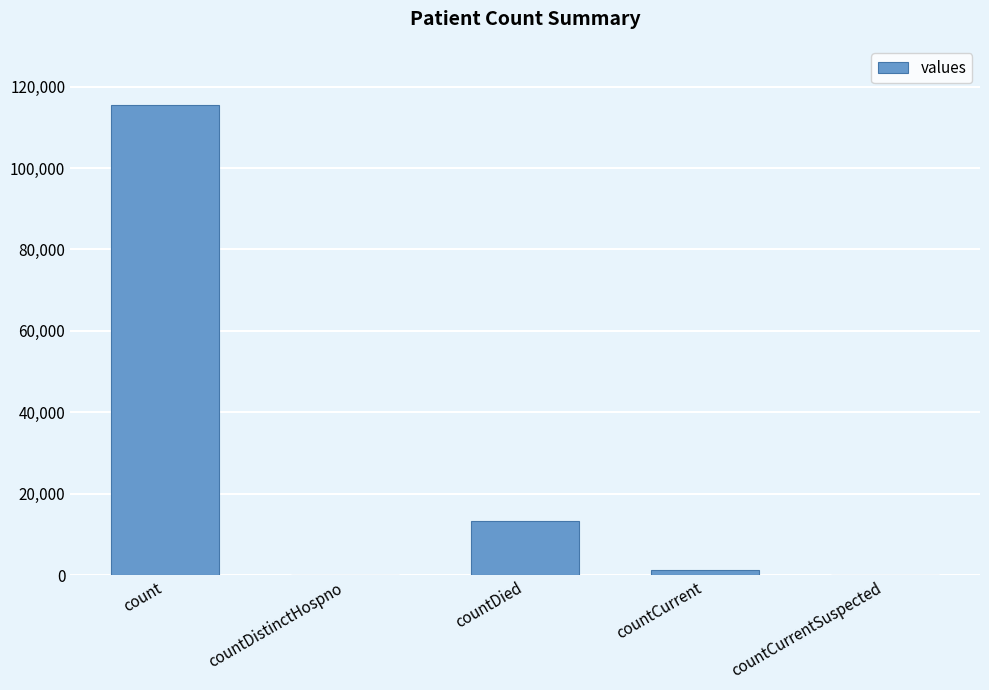

Is it true that the value at countDied is 13343?

True